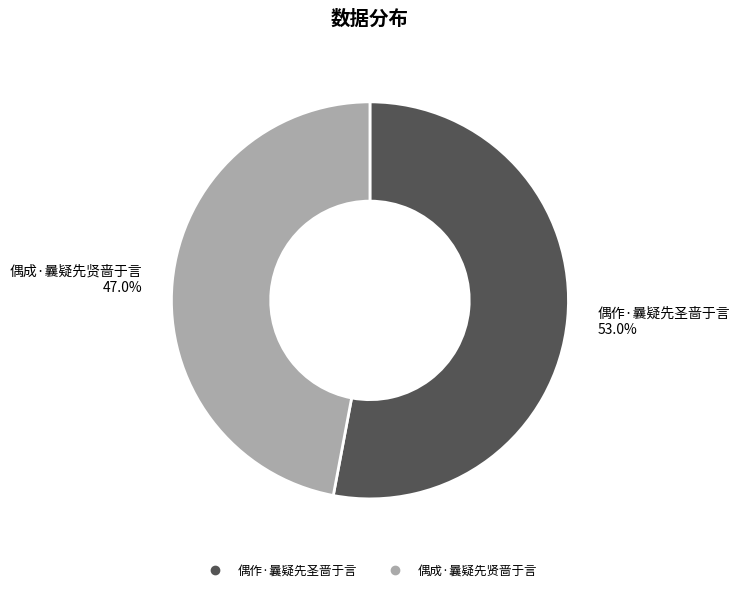

How many slices are in this pie chart?

2